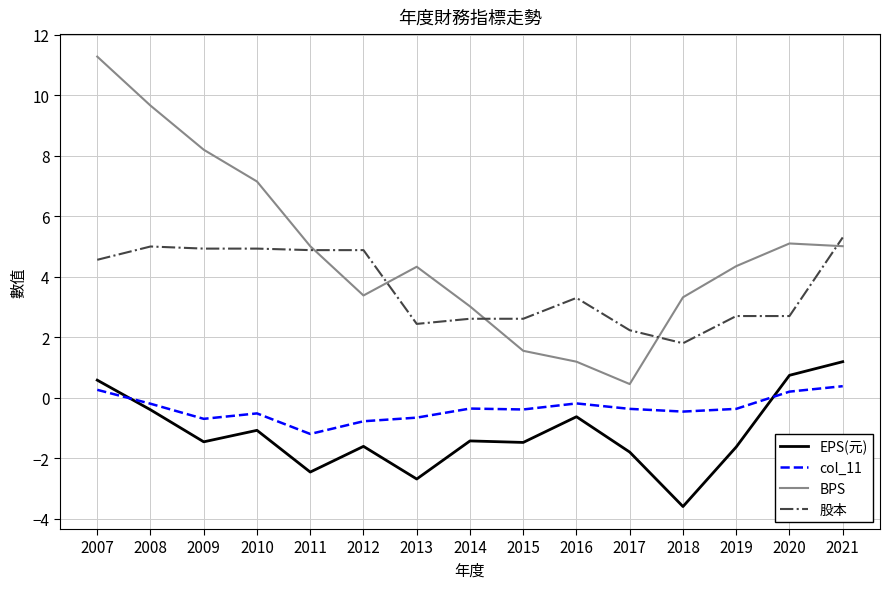

Which label corresponds to the largest value in the chart?

2007